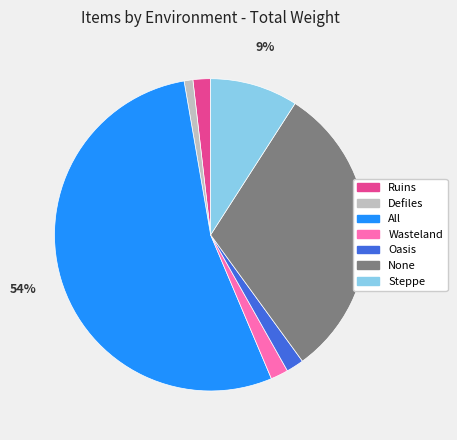

Which slice represents more than half of the pie?

All